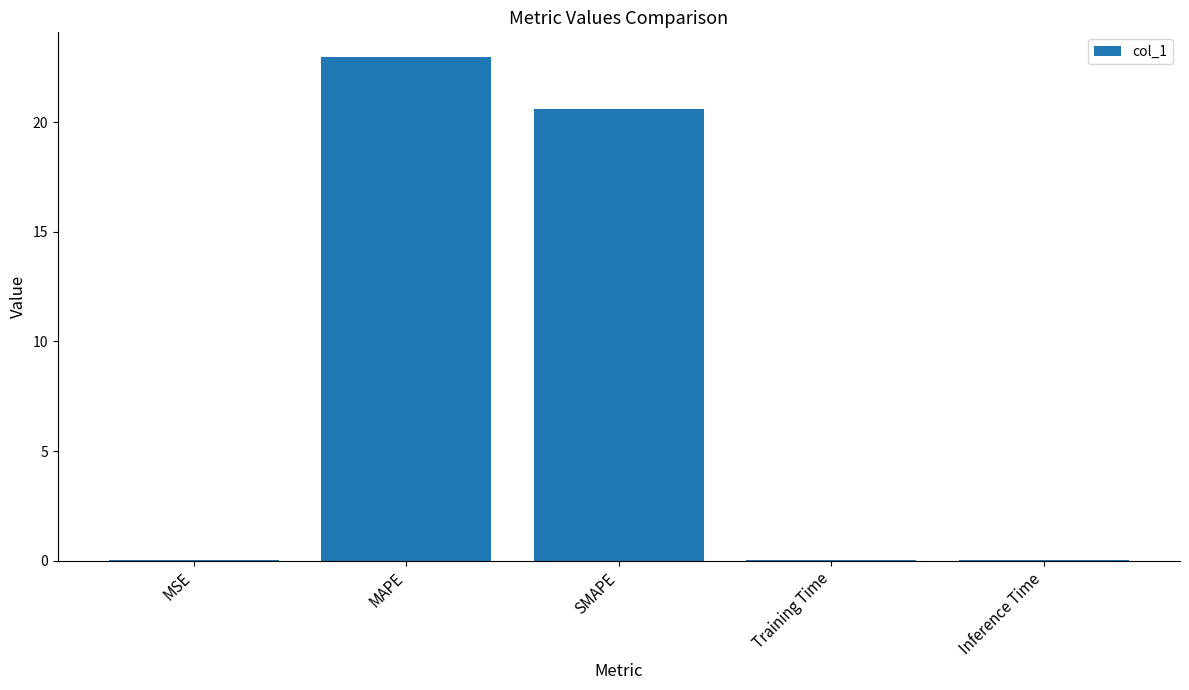

What is the maximum value shown in the chart?

22.9